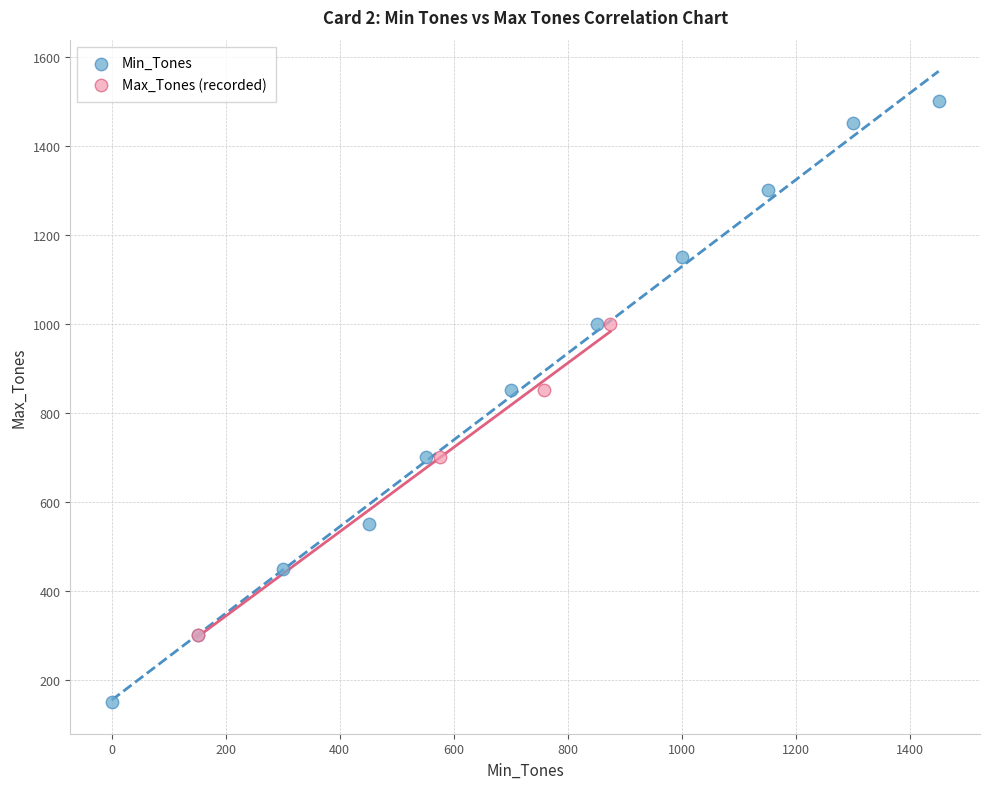

Which series reaches the maximum Y coordinate?

Min_Tones